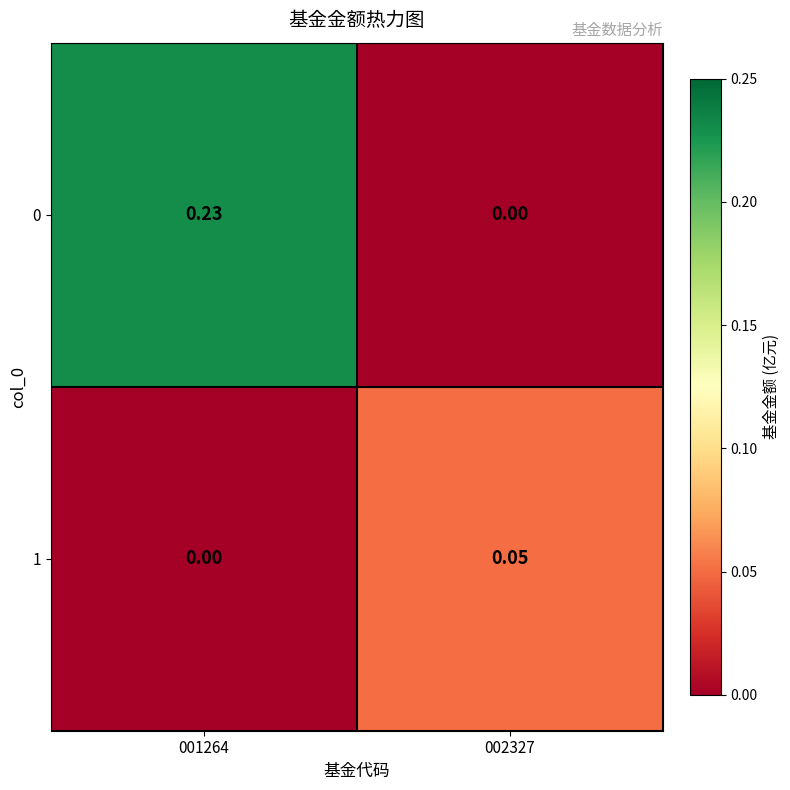

Is the value of 1 at 002327 greater than the value of 0 at 001264?

No